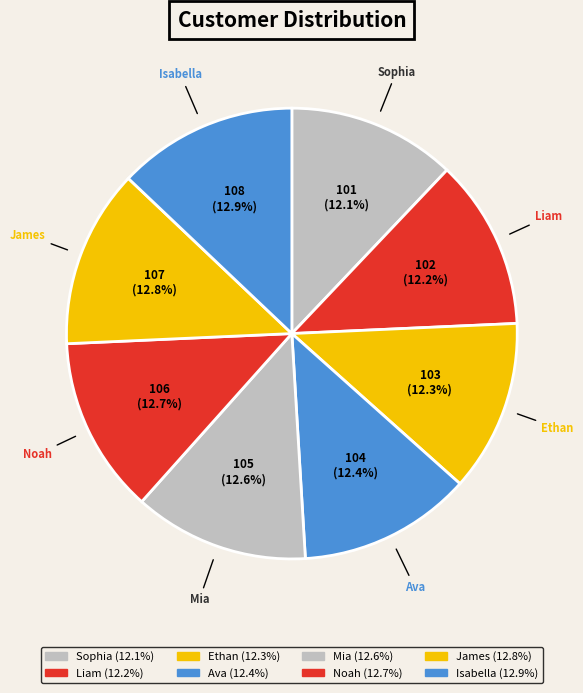

Approximately how many times larger is the value at Liam compared to Isabella?

0.9